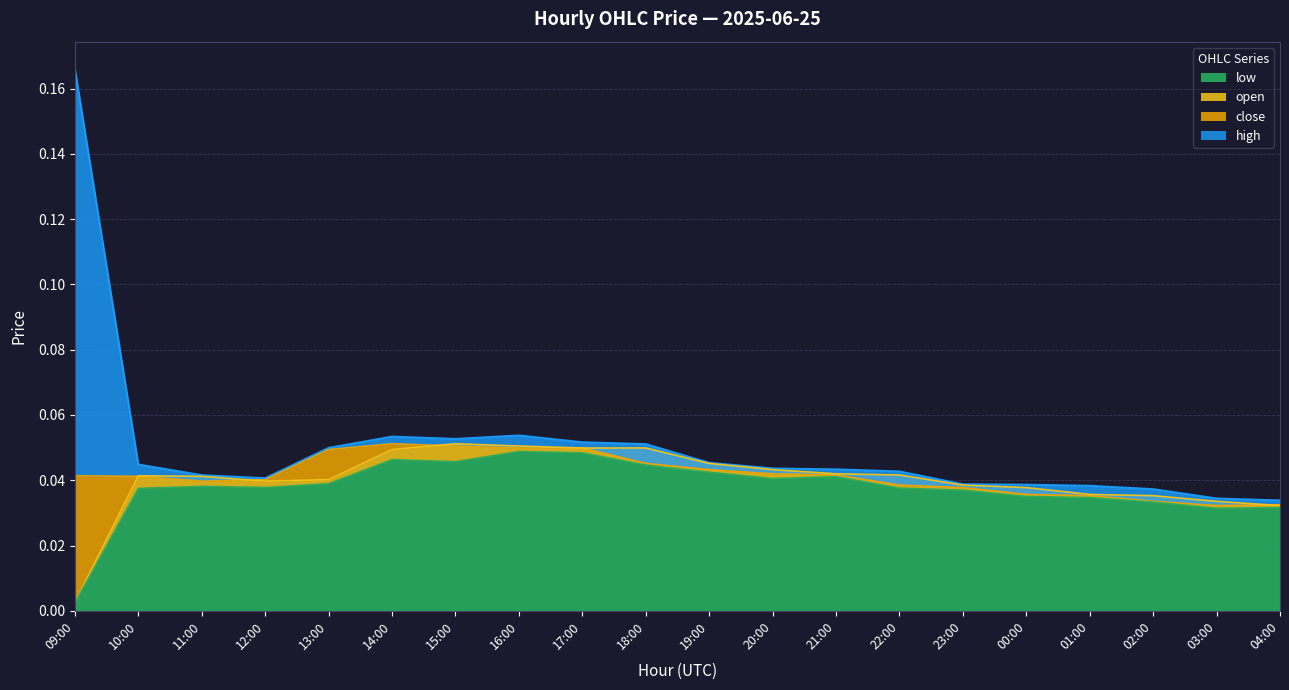

List the series in order of their peak value, lowest first.

low, open, close, high